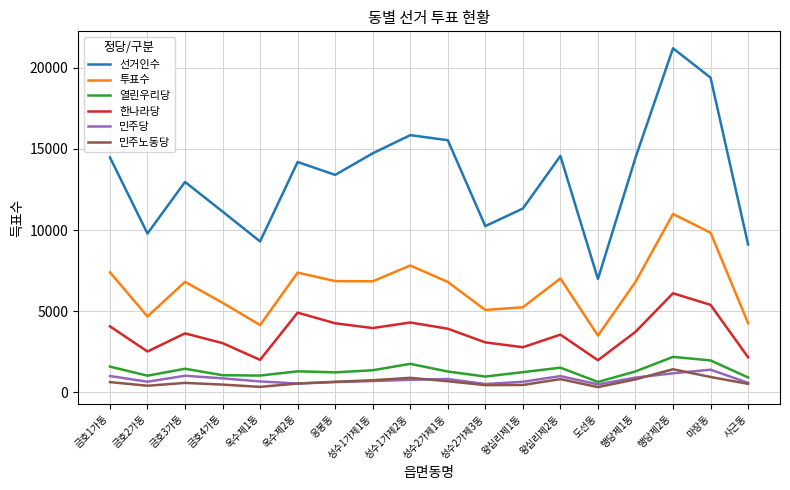

True or false: 민주당 and 투표수 intersect in this chart.

False